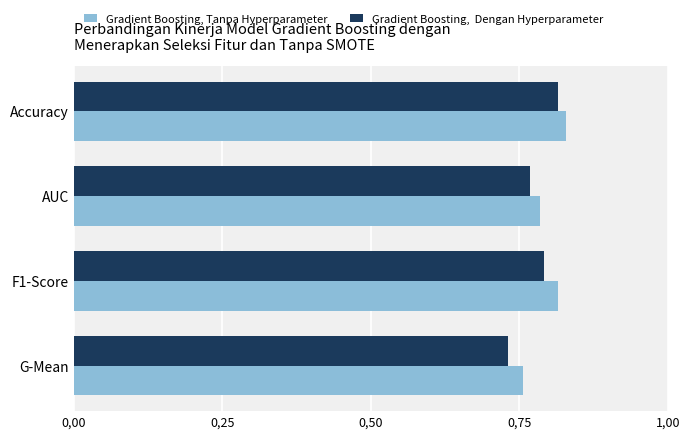

What is the greatest value displayed?

0.8